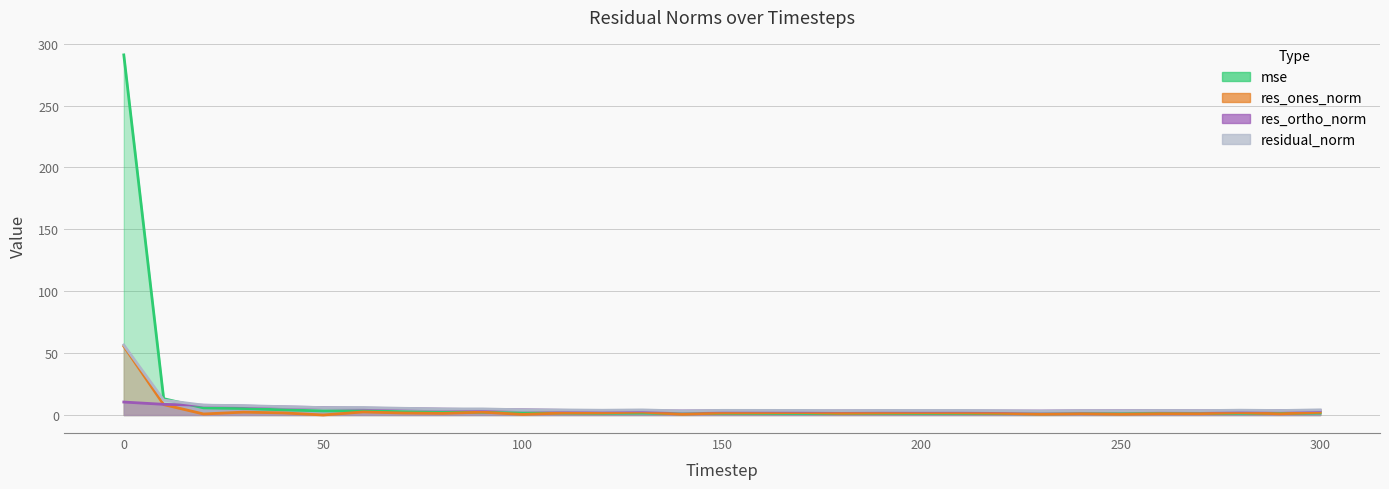

Which series ends up on top after the final intersection of res_ortho_norm and res_ones_norm?

res_ortho_norm